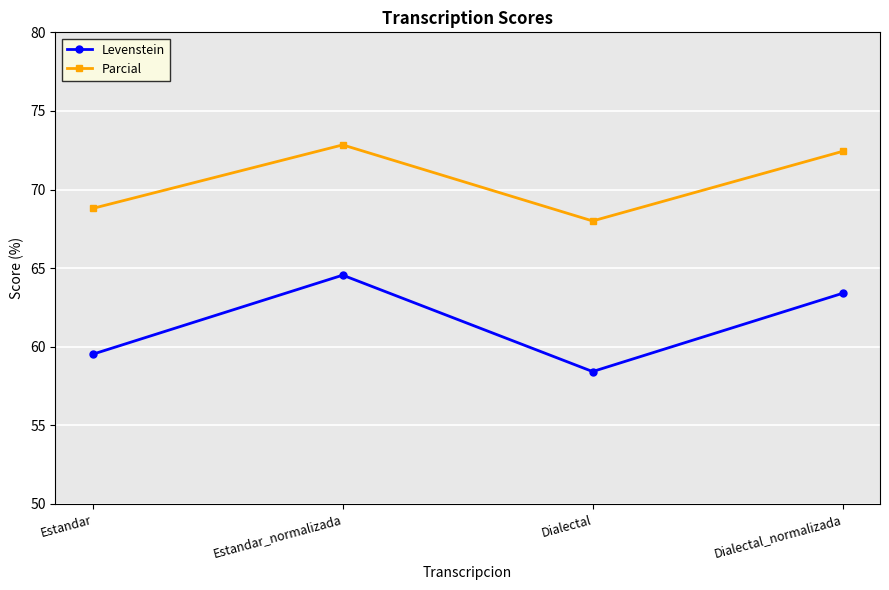

Rank the series by their maximum value, from lowest to highest.

Levenstein, Parcial